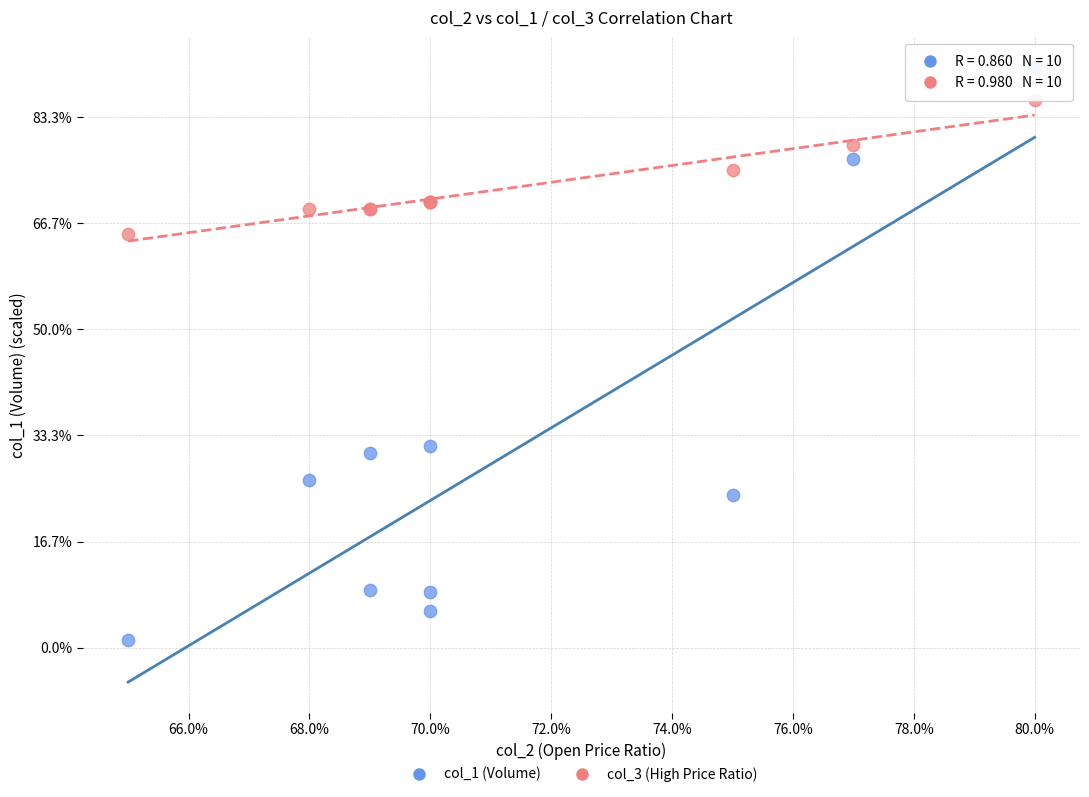

What are all the series names shown in the legend?

col_1 (Volume), col_3 (High Price Ratio)